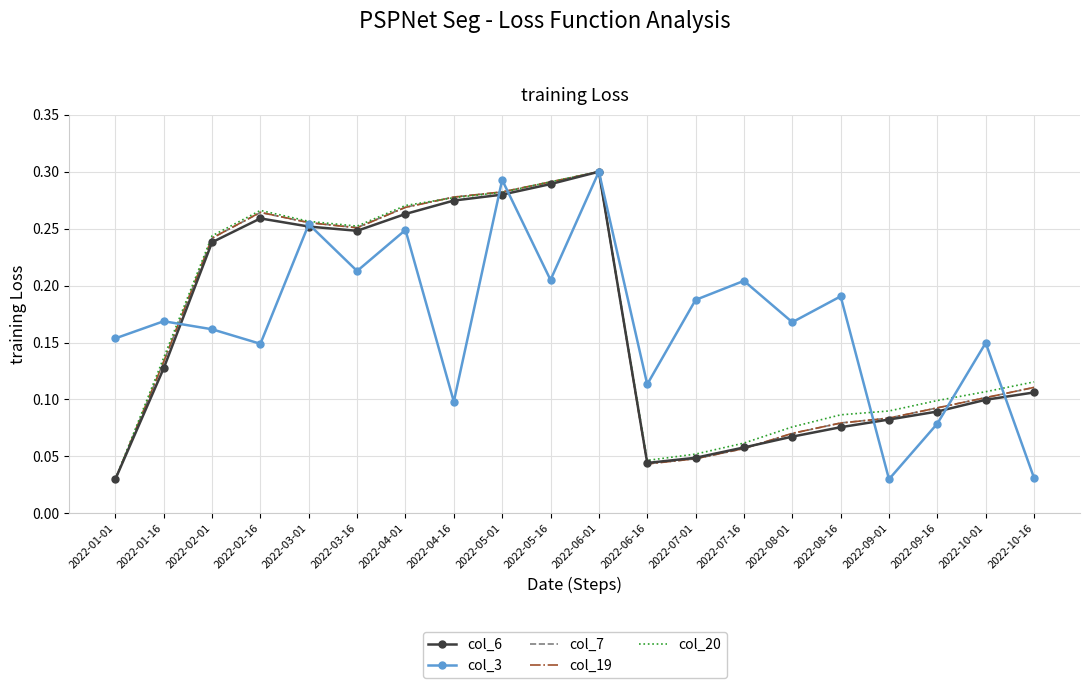

Which series has the largest total across all categories?

col_3